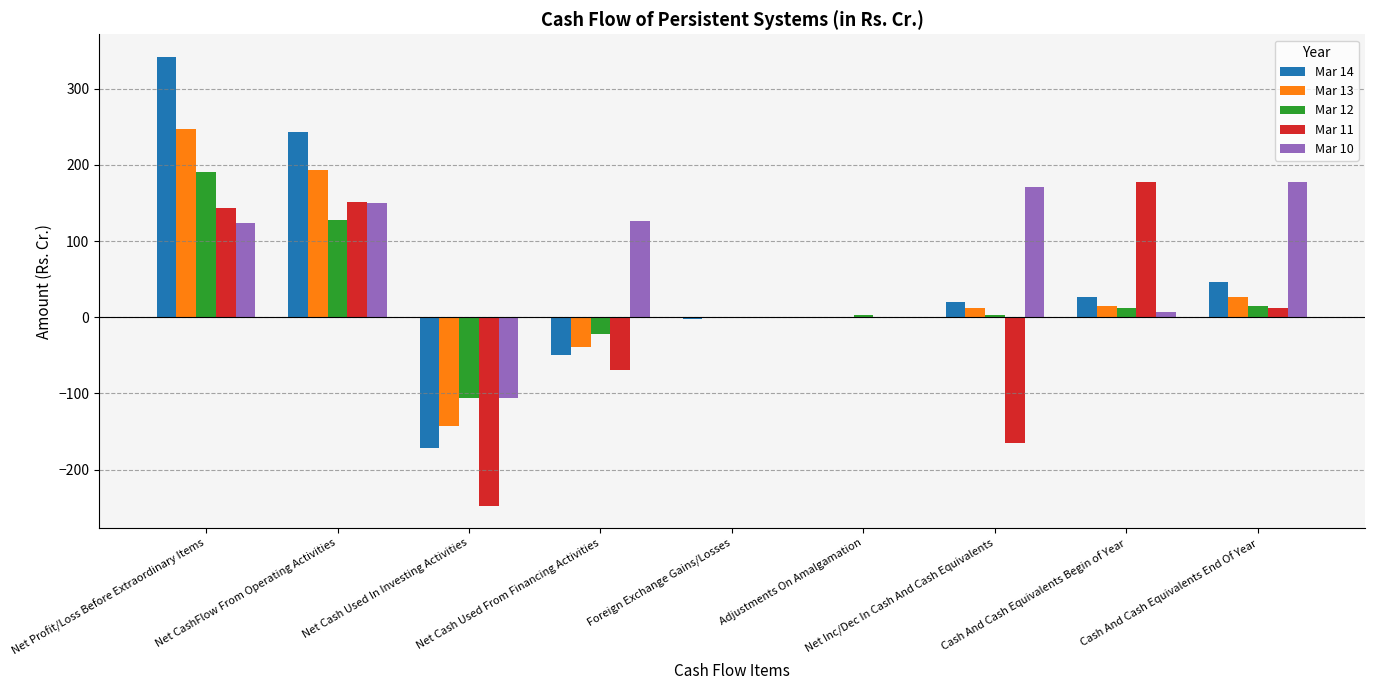

Is the value of Mar 11 at Net Cash Used From Financing Activities greater than the value of Mar 14 at Net Cash Used From Financing Activities?

No